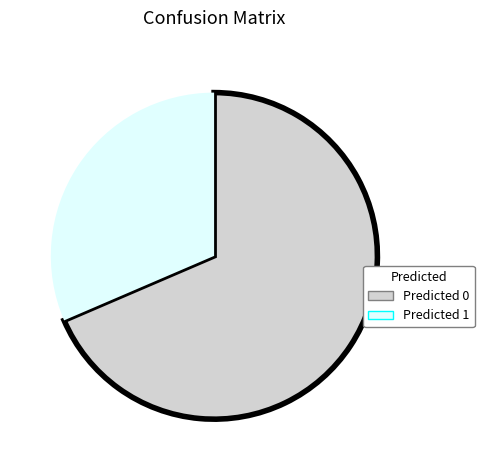

Combined, do Predicted 1 and Predicted 0 account for over 50%?

Yes